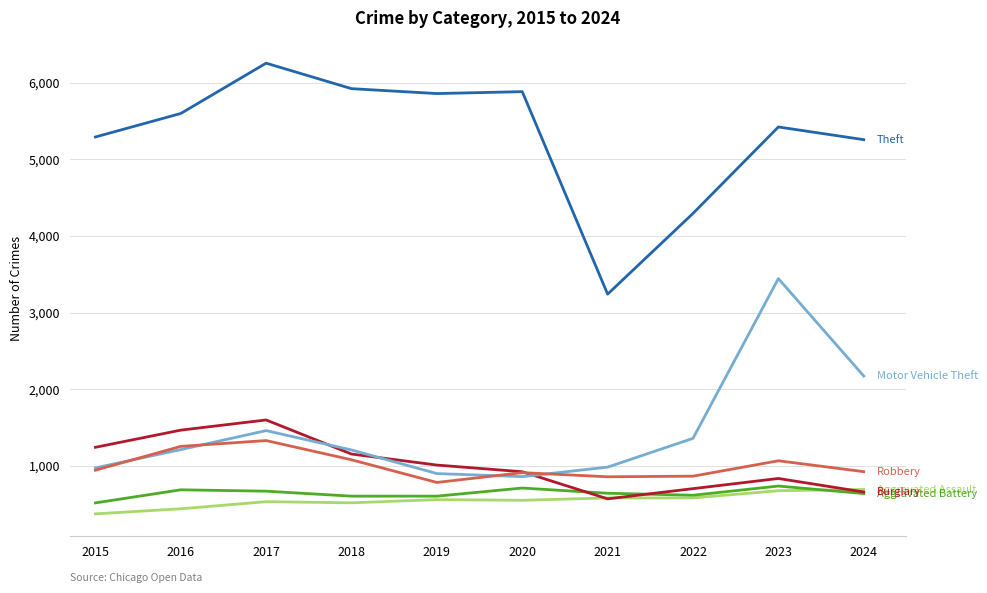

What is the total value across all series at 2015?

9335